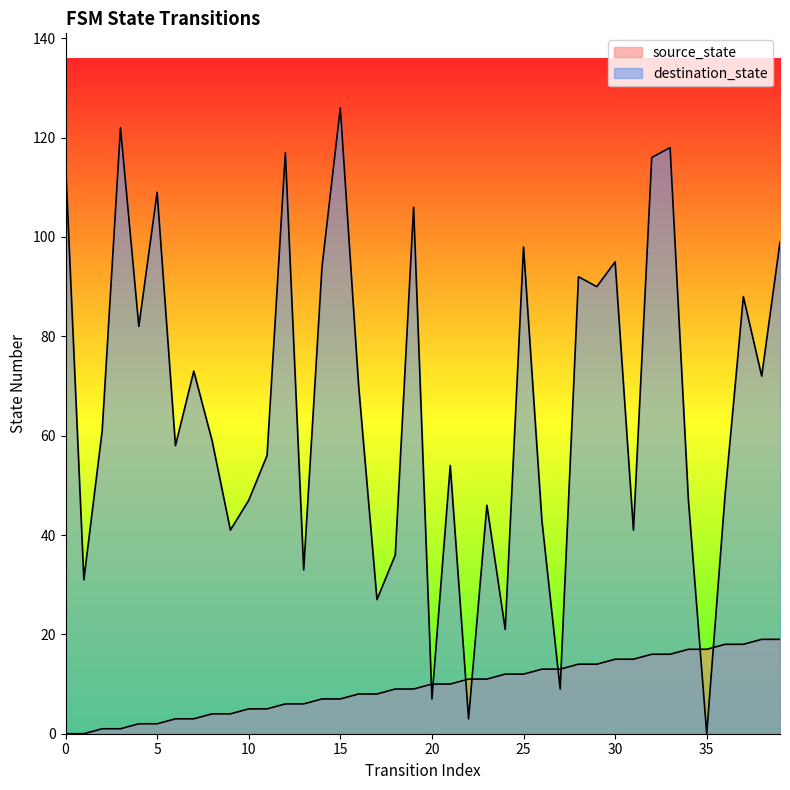

Is it true that source_state equals 4 at 18?

False